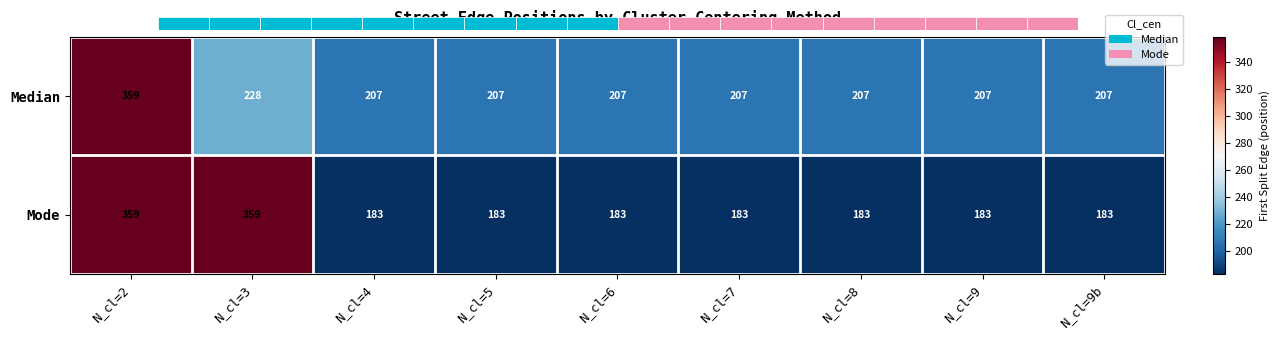

At how many categories does at least one series exceed 273?

2